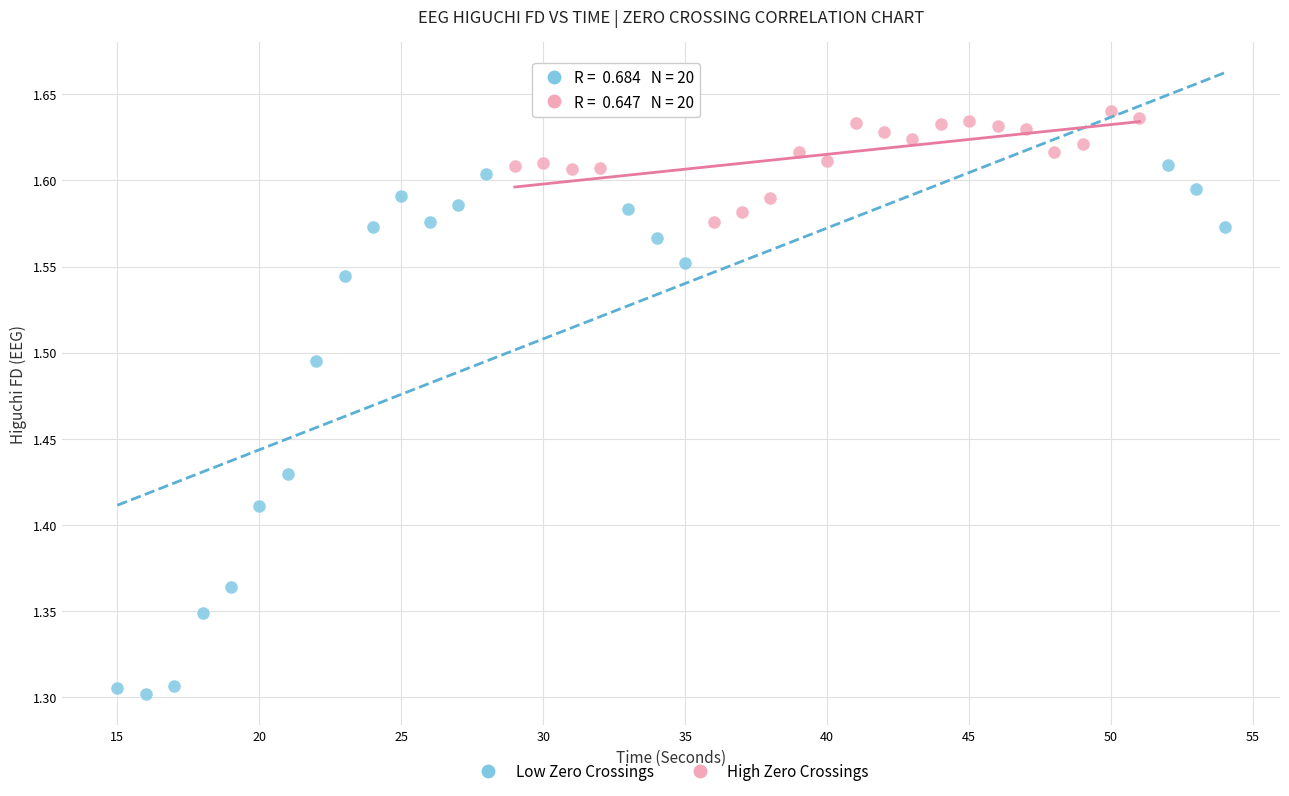

Which series reaches the minimum Y coordinate?

Low Zero Crossings